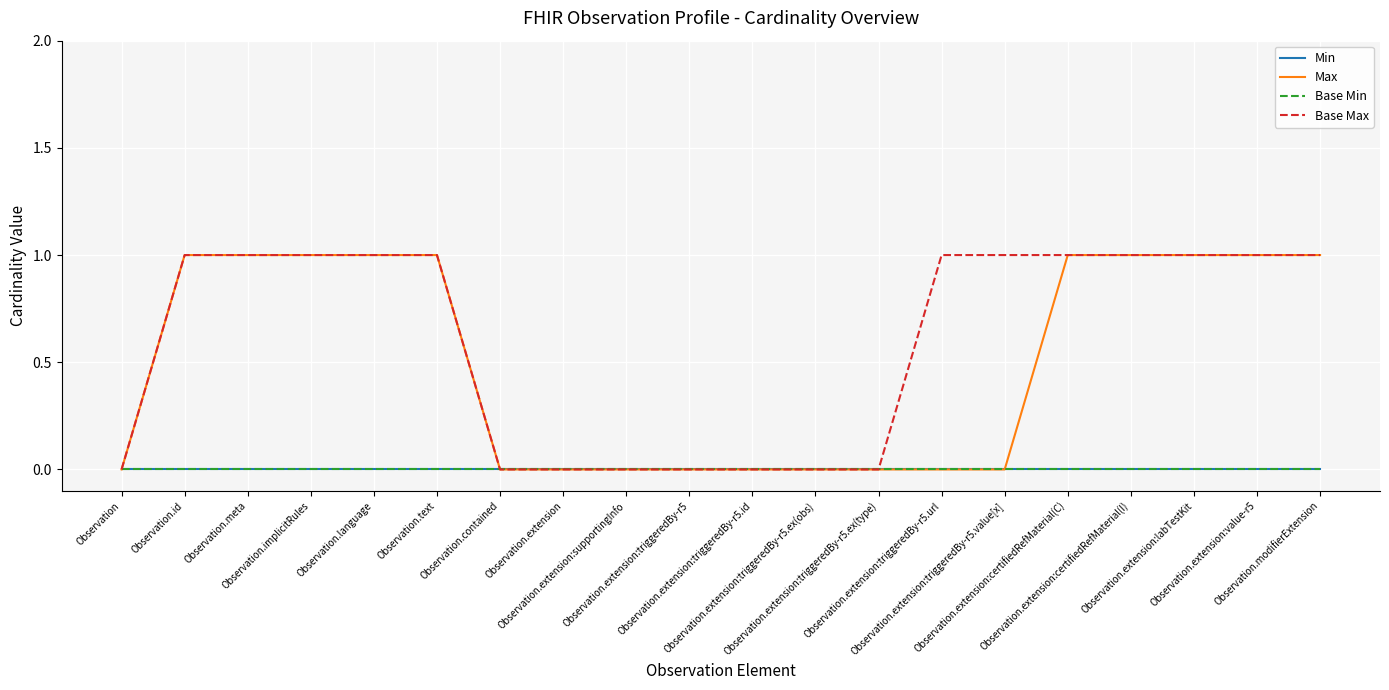

Which has a higher value, Observation.extension:supportingInfo or Observation.extension:value-r5?

Observation.extension:supportingInfo